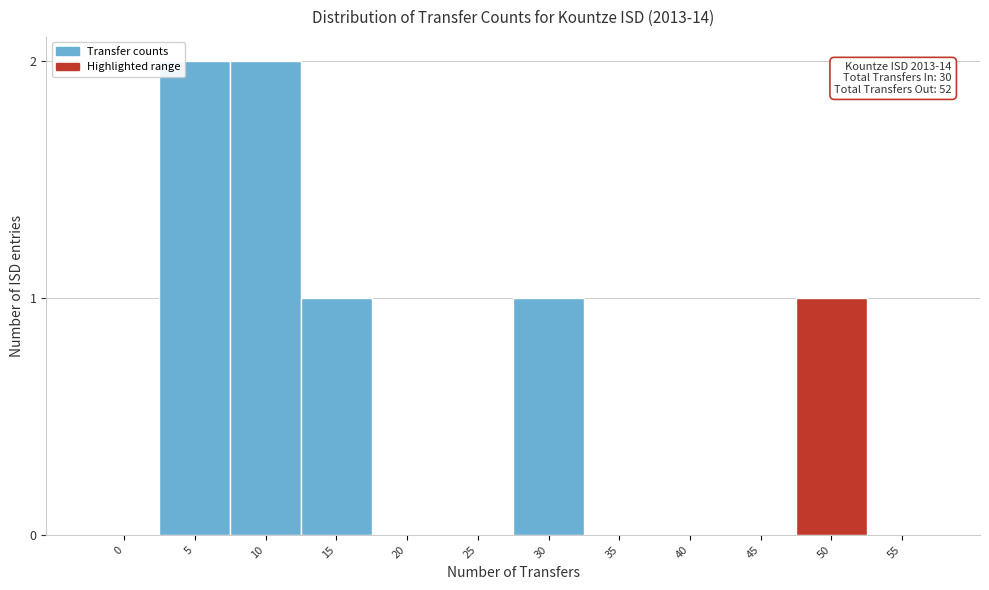

Reading left to right, what are all the values shown in this chart?

0=0	5=2	10=2	15=1	20=0	25=0	30=1	35=0	40=0	45=0	50=1	55=0